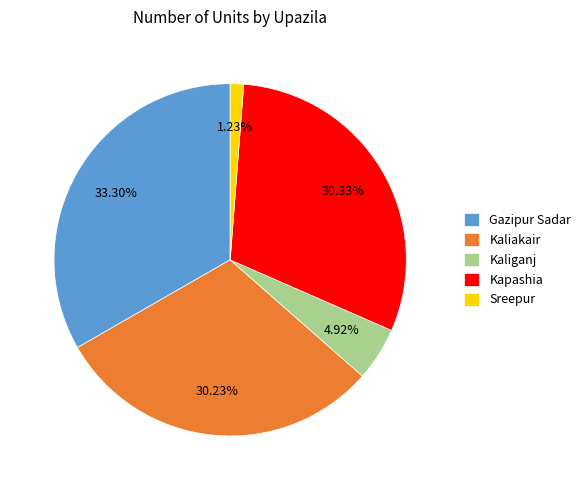

True or false: Kaliakair accounts for 41% of the total.

False